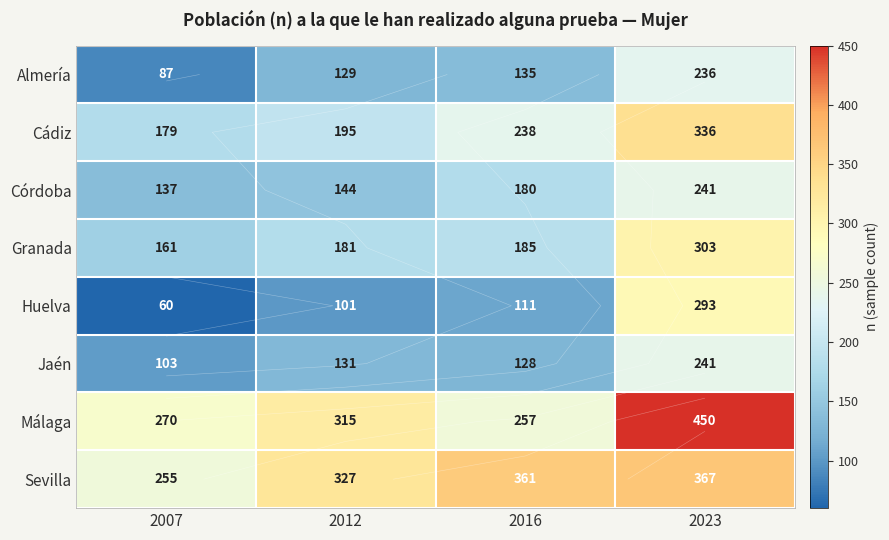

What is the minimum value for Málaga?

257